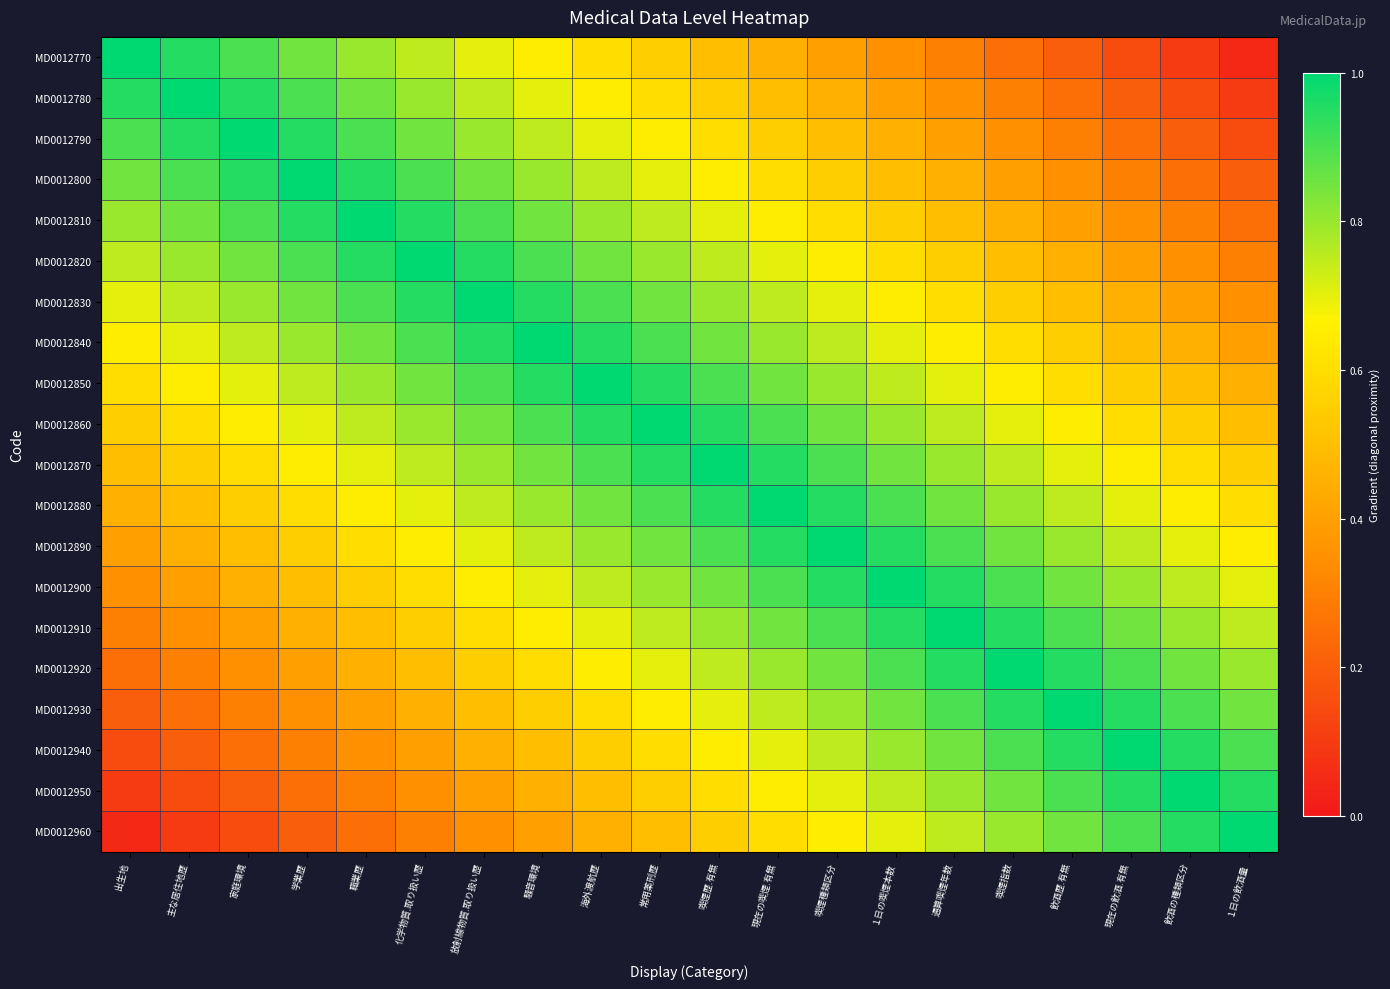

Reading left to right, extract all data points from this chart.

MD0012770: 出生地=1.0	主な居住地歴=0.9	家庭環境=0.9	学業歴=0.8	職業歴=0.8	化学物質.取り扱い歴=0.8	放射線物質.取り扱い歴=0.7	騒音環境=0.7	海外渡航歴=0.6	常用薬刑歴=0.6	喫煙歴.有無=0.5	現在の喫煙.有無=0.4	喫煙種類区分=0.4	１日の喫煙本数=0.3	通算喫煙年数=0.3	喫煙指数=0.2	飲酒歴.有無=0.2	現在の飲酒.有無=0.2	飲酒の種類区分=0.1	１日の飲酒量=0.1
MD0012780: 出生地=0.9	主な居住地歴=1.0	家庭環境=0.9	学業歴=0.9	職業歴=0.8	化学物質.取り扱い歴=0.8	放射線物質.取り扱い歴=0.8	騒音環境=0.7	海外渡航歴=0.7	常用薬刑歴=0.6	喫煙歴.有無=0.6	現在の喫煙.有無=0.5	喫煙種類区分=0.4	１日の喫煙本数=0.4	通算喫煙年数=0.3	喫煙指数=0.3	飲酒歴.有無=0.2	現在の飲酒.有無=0.2	飲酒の種類区分=0.2	１日の飲酒量=0.1
MD0012790: 出生地=0.9	主な居住地歴=0.9	家庭環境=1.0	学業歴=0.9	職業歴=0.9	化学物質.取り扱い歴=0.8	放射線物質.取り扱い歴=0.8	騒音環境=0.8	海外渡航歴=0.7	常用薬刑歴=0.7	喫煙歴.有無=0.6	現在の喫煙.有無=0.6	喫煙種類区分=0.5	１日の喫煙本数=0.4	通算喫煙年数=0.4	喫煙指数=0.3	飲酒歴.有無=0.3	現在の飲酒.有無=0.2	飲酒の種類区分=0.2	１日の飲酒量=0.2
MD0012800: 出生地=0.8	主な居住地歴=0.9	家庭環境=0.9	学業歴=1.0	職業歴=0.9	化学物質.取り扱い歴=0.9	放射線物質.取り扱い歴=0.8	騒音環境=0.8	海外渡航歴=0.8	常用薬刑歴=0.7	喫煙歴.有無=0.7	現在の喫煙.有無=0.6	喫煙種類区分=0.6	１日の喫煙本数=0.5	通算喫煙年数=0.4	喫煙指数=0.4	飲酒歴.有無=0.3	現在の飲酒.有無=0.3	飲酒の種類区分=0.2	１日の飲酒量=0.2
MD0012810: 出生地=0.8	主な居住地歴=0.8	家庭環境=0.9	学業歴=0.9	職業歴=1.0	化学物質.取り扱い歴=0.9	放射線物質.取り扱い歴=0.9	騒音環境=0.8	海外渡航歴=0.8	常用薬刑歴=0.8	喫煙歴.有無=0.7	現在の喫煙.有無=0.7	喫煙種類区分=0.6	１日の喫煙本数=0.6	通算喫煙年数=0.5	喫煙指数=0.4	飲酒歴.有無=0.4	現在の飲酒.有無=0.3	飲酒の種類区分=0.3	１日の飲酒量=0.2
MD0012820: 出生地=0.8	主な居住地歴=0.8	家庭環境=0.8	学業歴=0.9	職業歴=0.9	化学物質.取り扱い歴=1.0	放射線物質.取り扱い歴=0.9	騒音環境=0.9	海外渡航歴=0.8	常用薬刑歴=0.8	喫煙歴.有無=0.8	現在の喫煙.有無=0.7	喫煙種類区分=0.7	１日の喫煙本数=0.6	通算喫煙年数=0.6	喫煙指数=0.5	飲酒歴.有無=0.4	現在の飲酒.有無=0.4	飲酒の種類区分=0.3	１日の飲酒量=0.3
MD0012830: 出生地=0.7	主な居住地歴=0.8	家庭環境=0.8	学業歴=0.8	職業歴=0.9	化学物質.取り扱い歴=0.9	放射線物質.取り扱い歴=1.0	騒音環境=0.9	海外渡航歴=0.9	常用薬刑歴=0.8	喫煙歴.有無=0.8	現在の喫煙.有無=0.8	喫煙種類区分=0.7	１日の喫煙本数=0.7	通算喫煙年数=0.6	喫煙指数=0.6	飲酒歴.有無=0.5	現在の飲酒.有無=0.4	飲酒の種類区分=0.4	１日の飲酒量=0.3
MD0012840: 出生地=0.7	主な居住地歴=0.7	家庭環境=0.8	学業歴=0.8	職業歴=0.8	化学物質.取り扱い歴=0.9	放射線物質.取り扱い歴=0.9	騒音環境=1.0	海外渡航歴=0.9	常用薬刑歴=0.9	喫煙歴.有無=0.8	現在の喫煙.有無=0.8	喫煙種類区分=0.8	１日の喫煙本数=0.7	通算喫煙年数=0.7	喫煙指数=0.6	飲酒歴.有無=0.6	現在の飲酒.有無=0.5	飲酒の種類区分=0.4	１日の飲酒量=0.4
MD0012850: 出生地=0.6	主な居住地歴=0.7	家庭環境=0.7	学業歴=0.8	職業歴=0.8	化学物質.取り扱い歴=0.8	放射線物質.取り扱い歴=0.9	騒音環境=0.9	海外渡航歴=1.0	常用薬刑歴=0.9	喫煙歴.有無=0.9	現在の喫煙.有無=0.8	喫煙種類区分=0.8	１日の喫煙本数=0.8	通算喫煙年数=0.7	喫煙指数=0.7	飲酒歴.有無=0.6	現在の飲酒.有無=0.6	飲酒の種類区分=0.5	１日の飲酒量=0.4
MD0012860: 出生地=0.6	主な居住地歴=0.6	家庭環境=0.7	学業歴=0.7	職業歴=0.8	化学物質.取り扱い歴=0.8	放射線物質.取り扱い歴=0.8	騒音環境=0.9	海外渡航歴=0.9	常用薬刑歴=1.0	喫煙歴.有無=0.9	現在の喫煙.有無=0.9	喫煙種類区分=0.8	１日の喫煙本数=0.8	通算喫煙年数=0.8	喫煙指数=0.7	飲酒歴.有無=0.7	現在の飲酒.有無=0.6	飲酒の種類区分=0.6	１日の飲酒量=0.5
MD0012870: 出生地=0.5	主な居住地歴=0.6	家庭環境=0.6	学業歴=0.7	職業歴=0.7	化学物質.取り扱い歴=0.8	放射線物質.取り扱い歴=0.8	騒音環境=0.8	海外渡航歴=0.9	常用薬刑歴=0.9	喫煙歴.有無=1.0	現在の喫煙.有無=0.9	喫煙種類区分=0.9	１日の喫煙本数=0.8	通算喫煙年数=0.8	喫煙指数=0.8	飲酒歴.有無=0.7	現在の飲酒.有無=0.7	飲酒の種類区分=0.6	１日の飲酒量=0.6
MD0012880: 出生地=0.4	主な居住地歴=0.5	家庭環境=0.6	学業歴=0.6	職業歴=0.7	化学物質.取り扱い歴=0.7	放射線物質.取り扱い歴=0.8	騒音環境=0.8	海外渡航歴=0.8	常用薬刑歴=0.9	喫煙歴.有無=0.9	現在の喫煙.有無=1.0	喫煙種類区分=0.9	１日の喫煙本数=0.9	通算喫煙年数=0.8	喫煙指数=0.8	飲酒歴.有無=0.8	現在の飲酒.有無=0.7	飲酒の種類区分=0.7	１日の飲酒量=0.6
MD0012890: 出生地=0.4	主な居住地歴=0.4	家庭環境=0.5	学業歴=0.6	職業歴=0.6	化学物質.取り扱い歴=0.7	放射線物質.取り扱い歴=0.7	騒音環境=0.8	海外渡航歴=0.8	常用薬刑歴=0.8	喫煙歴.有無=0.9	現在の喫煙.有無=0.9	喫煙種類区分=1.0	１日の喫煙本数=0.9	通算喫煙年数=0.9	喫煙指数=0.8	飲酒歴.有無=0.8	現在の飲酒.有無=0.8	飲酒の種類区分=0.7	１日の飲酒量=0.7
MD0012900: 出生地=0.3	主な居住地歴=0.4	家庭環境=0.4	学業歴=0.5	職業歴=0.6	化学物質.取り扱い歴=0.6	放射線物質.取り扱い歴=0.7	騒音環境=0.7	海外渡航歴=0.8	常用薬刑歴=0.8	喫煙歴.有無=0.8	現在の喫煙.有無=0.9	喫煙種類区分=0.9	１日の喫煙本数=1.0	通算喫煙年数=0.9	喫煙指数=0.9	飲酒歴.有無=0.8	現在の飲酒.有無=0.8	飲酒の種類区分=0.8	１日の飲酒量=0.7
MD0012910: 出生地=0.3	主な居住地歴=0.3	家庭環境=0.4	学業歴=0.4	職業歴=0.5	化学物質.取り扱い歴=0.6	放射線物質.取り扱い歴=0.6	騒音環境=0.7	海外渡航歴=0.7	常用薬刑歴=0.8	喫煙歴.有無=0.8	現在の喫煙.有無=0.8	喫煙種類区分=0.9	１日の喫煙本数=0.9	通算喫煙年数=1.0	喫煙指数=0.9	飲酒歴.有無=0.9	現在の飲酒.有無=0.8	飲酒の種類区分=0.8	１日の飲酒量=0.8
MD0012920: 出生地=0.2	主な居住地歴=0.3	家庭環境=0.3	学業歴=0.4	職業歴=0.4	化学物質.取り扱い歴=0.5	放射線物質.取り扱い歴=0.6	騒音環境=0.6	海外渡航歴=0.7	常用薬刑歴=0.7	喫煙歴.有無=0.8	現在の喫煙.有無=0.8	喫煙種類区分=0.8	１日の喫煙本数=0.9	通算喫煙年数=0.9	喫煙指数=1.0	飲酒歴.有無=0.9	現在の飲酒.有無=0.9	飲酒の種類区分=0.8	１日の飲酒量=0.8
MD0012930: 出生地=0.2	主な居住地歴=0.2	家庭環境=0.3	学業歴=0.3	職業歴=0.4	化学物質.取り扱い歴=0.4	放射線物質.取り扱い歴=0.5	騒音環境=0.6	海外渡航歴=0.6	常用薬刑歴=0.7	喫煙歴.有無=0.7	現在の喫煙.有無=0.8	喫煙種類区分=0.8	１日の喫煙本数=0.8	通算喫煙年数=0.9	喫煙指数=0.9	飲酒歴.有無=1.0	現在の飲酒.有無=0.9	飲酒の種類区分=0.9	１日の飲酒量=0.8
MD0012940: 出生地=0.2	主な居住地歴=0.2	家庭環境=0.2	学業歴=0.3	職業歴=0.3	化学物質.取り扱い歴=0.4	放射線物質.取り扱い歴=0.4	騒音環境=0.5	海外渡航歴=0.6	常用薬刑歴=0.6	喫煙歴.有無=0.7	現在の喫煙.有無=0.7	喫煙種類区分=0.8	１日の喫煙本数=0.8	通算喫煙年数=0.8	喫煙指数=0.9	飲酒歴.有無=0.9	現在の飲酒.有無=1.0	飲酒の種類区分=0.9	１日の飲酒量=0.9
MD0012950: 出生地=0.1	主な居住地歴=0.2	家庭環境=0.2	学業歴=0.2	職業歴=0.3	化学物質.取り扱い歴=0.3	放射線物質.取り扱い歴=0.4	騒音環境=0.4	海外渡航歴=0.5	常用薬刑歴=0.6	喫煙歴.有無=0.6	現在の喫煙.有無=0.7	喫煙種類区分=0.7	１日の喫煙本数=0.8	通算喫煙年数=0.8	喫煙指数=0.8	飲酒歴.有無=0.9	現在の飲酒.有無=0.9	飲酒の種類区分=1.0	１日の飲酒量=0.9
MD0012960: 出生地=0.1	主な居住地歴=0.1	家庭環境=0.2	学業歴=0.2	職業歴=0.2	化学物質.取り扱い歴=0.3	放射線物質.取り扱い歴=0.3	騒音環境=0.4	海外渡航歴=0.4	常用薬刑歴=0.5	喫煙歴.有無=0.6	現在の喫煙.有無=0.6	喫煙種類区分=0.7	１日の喫煙本数=0.7	通算喫煙年数=0.8	喫煙指数=0.8	飲酒歴.有無=0.8	現在の飲酒.有無=0.9	飲酒の種類区分=0.9	１日の飲酒量=1.0